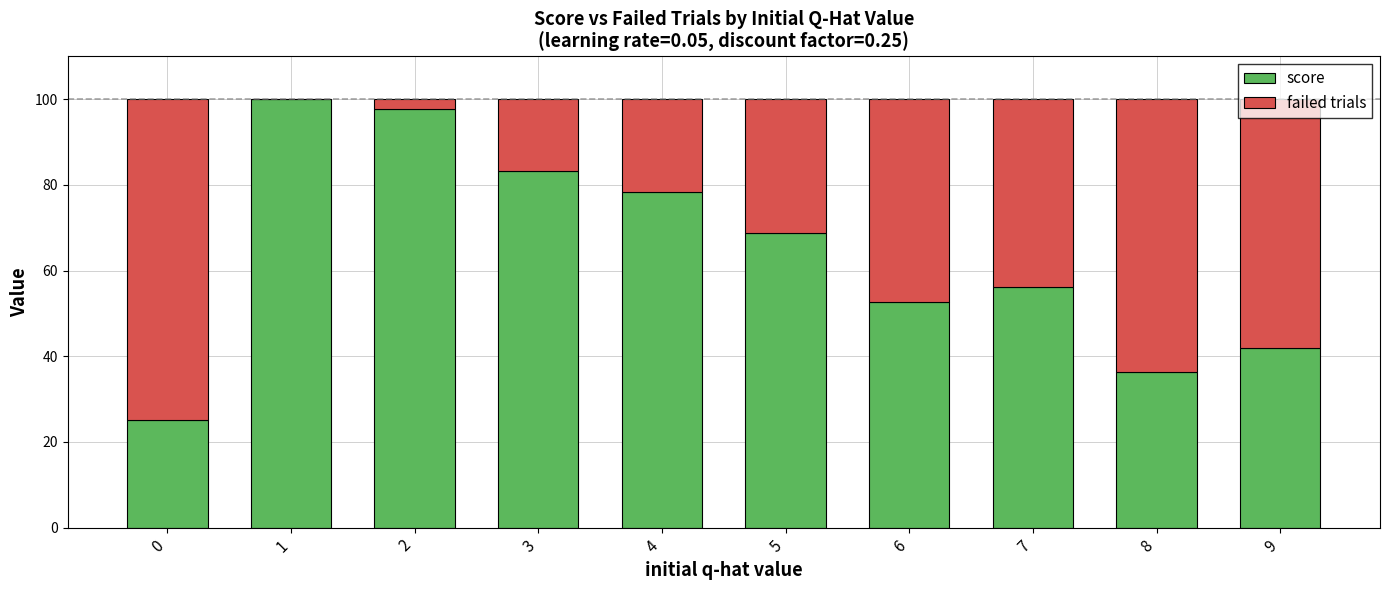

What is the difference between the score values at 3 and 9?

41.3